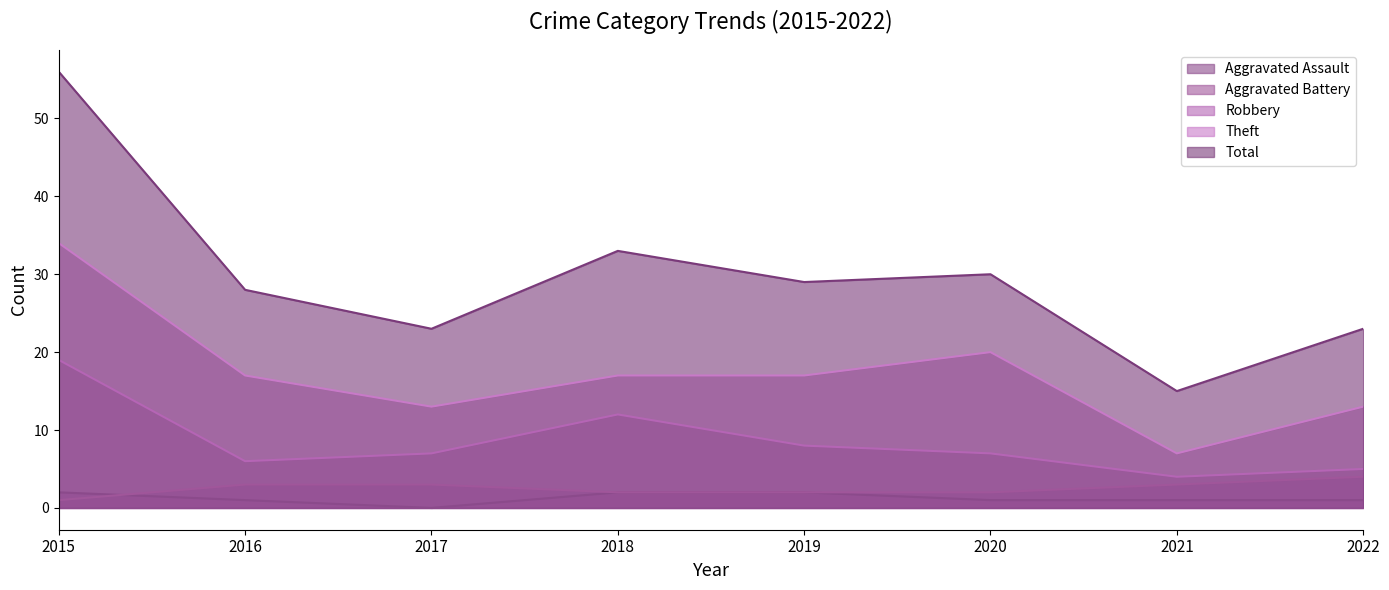

Reading right to left, what are all the values shown in this chart?

Aggravated Assault: 1	1	1	2	2	0	1	2
Aggravated Battery: 4	3	2	2	2	3	3	1
Robbery: 5	4	7	8	12	7	6	19
Theft: 13	7	20	17	17	13	17	34
Total: 23	15	30	29	33	23	28	56